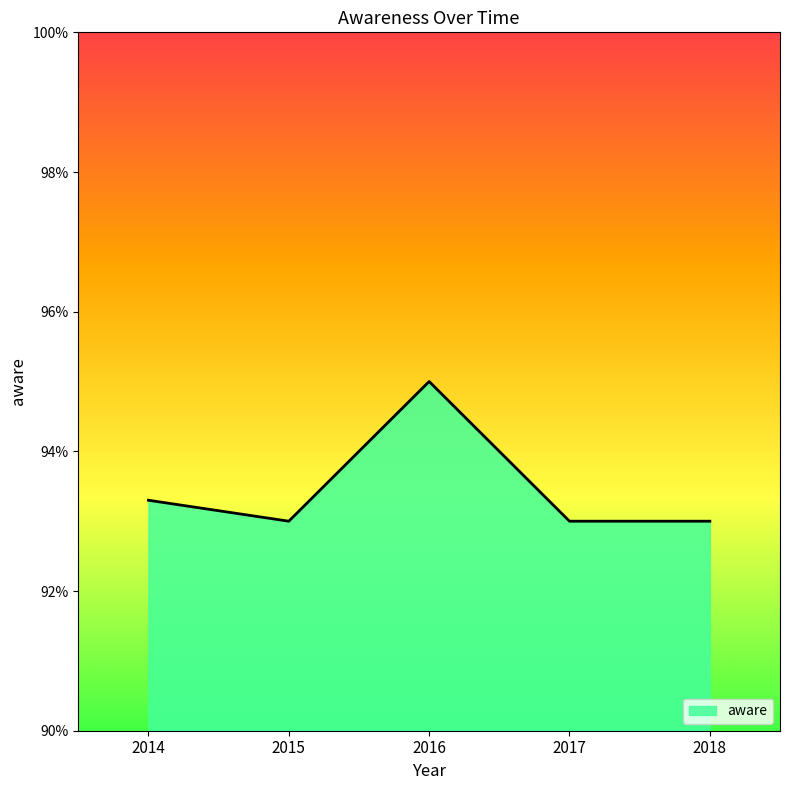

What is the smallest value displayed?

0.9